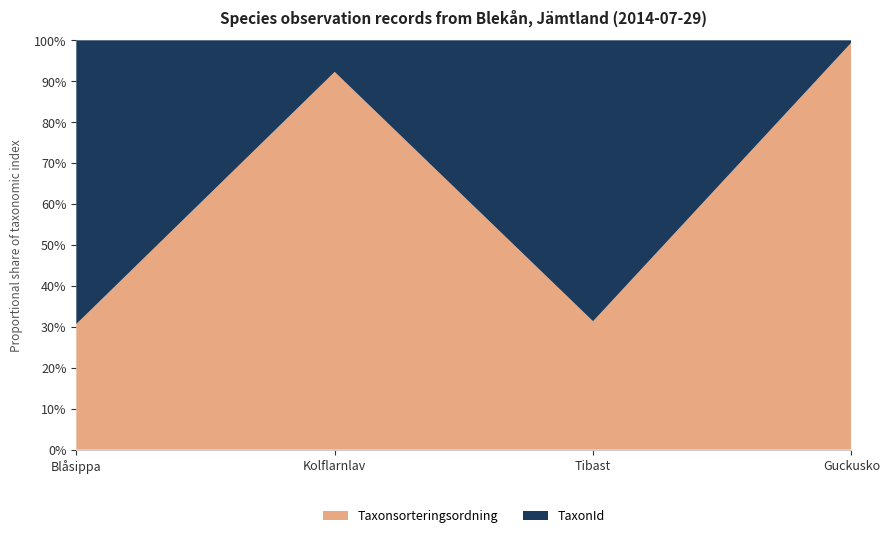

Reading right to left, extract all data points from this chart.

Taxonsorteringsordning: Guckusko=96239	Tibast=101680	Kolflarnlav=77258	Blåsippa=98520
TaxonId: Guckusko=504	Tibast=222412	Kolflarnlav=6446	Blåsippa=222498